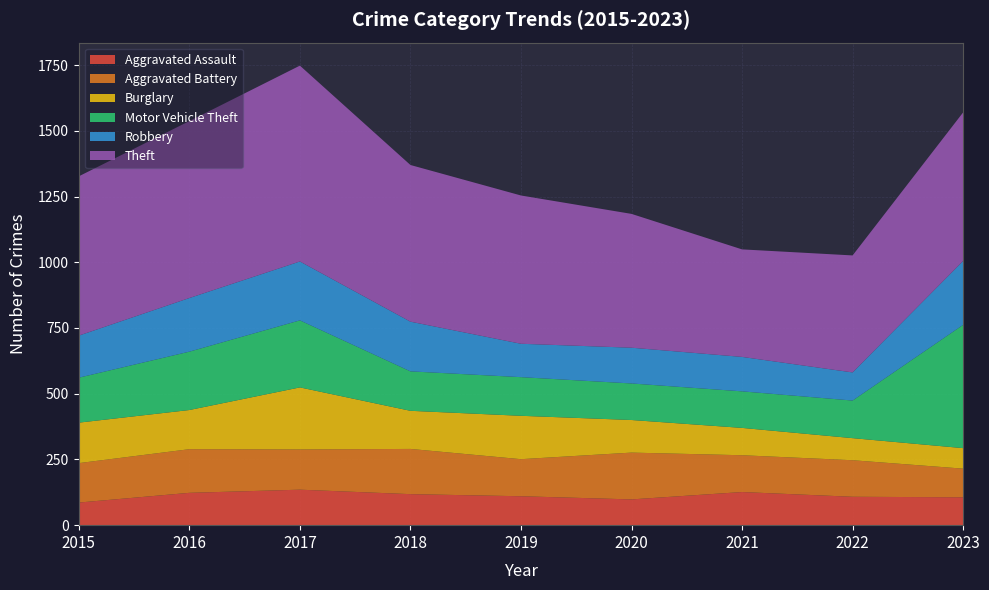

Reading left to right, transcribe all the data shown in this chart.

Aggravated Assault: 86	123	135	118	110	98	126	108	106
Aggravated Battery: 150	166	153	172	141	178	140	139	109
Burglary: 154	149	236	145	165	124	104	84	78
Motor Vehicle Theft: 171	222	255	150	147	139	139	143	469
Robbery: 160	204	224	189	127	136	131	107	243
Theft: 606	673	745	596	564	509	409	445	565